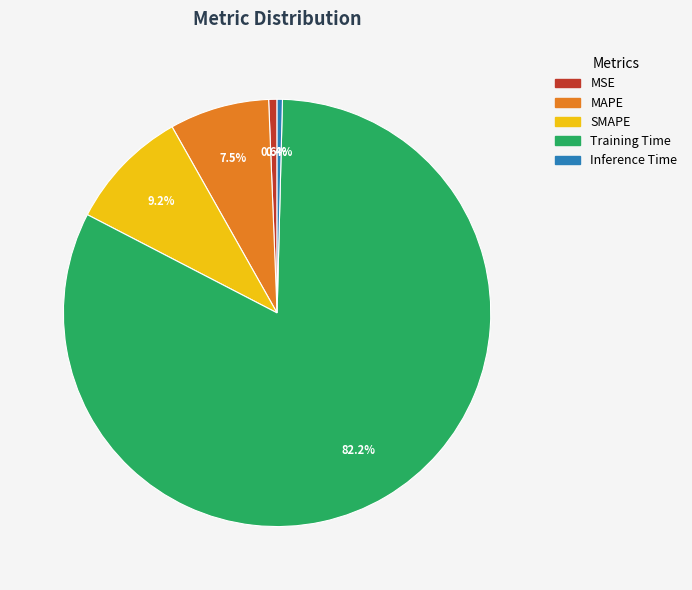

To the nearest percent, what portion does Training Time represent?

82%